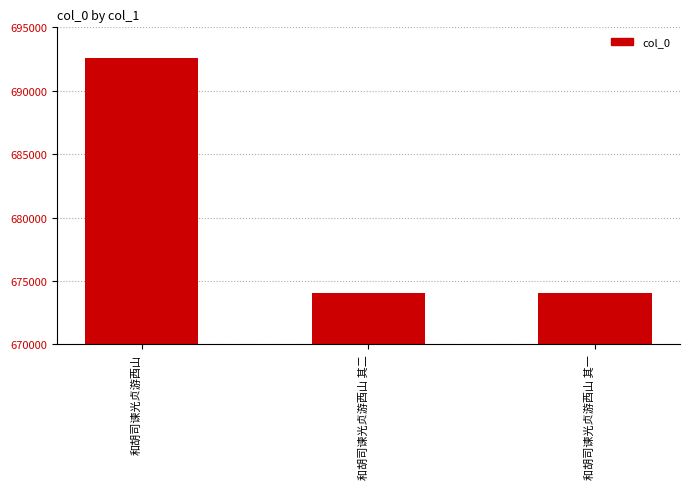

Where does the data first go above 674047?

和胡司谏光贞游西山